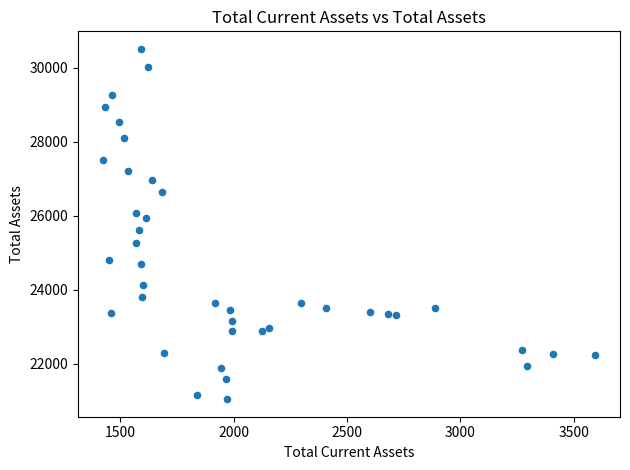

What is the range of Y values (max minus min)?

9475